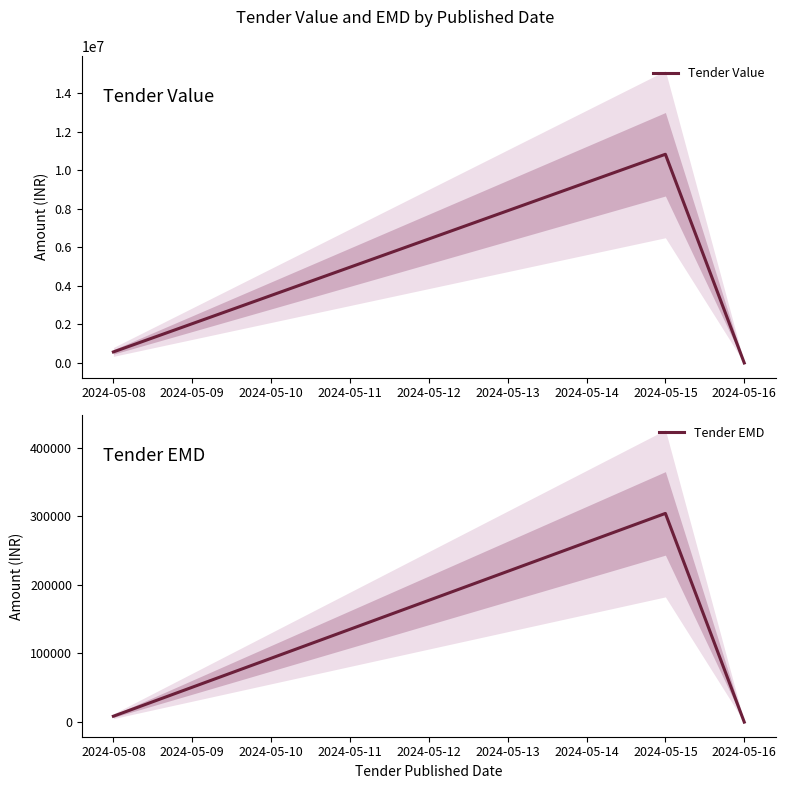

List the labels in order of Tender Value value, smallest first.

2024-05-16, 2024-05-08, 2024-05-15